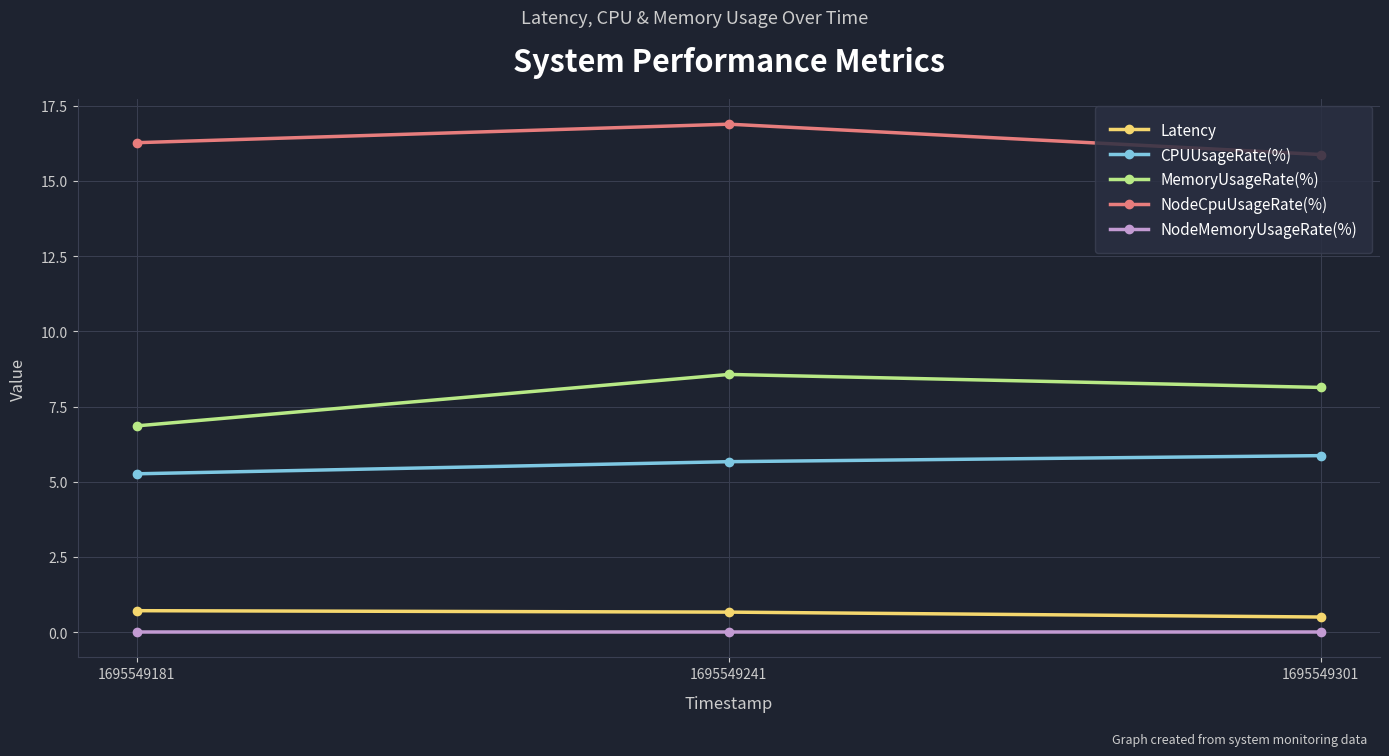

The value of Latency at 1695549241 is 0.7. True or false?

True